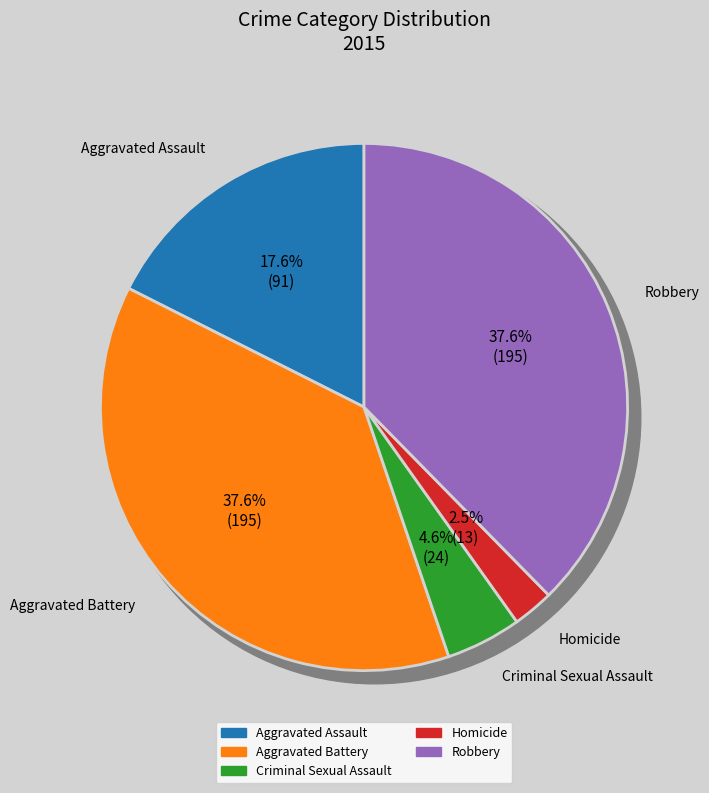

Rank the categories by value from highest to lowest.

Aggravated Battery, Robbery, Aggravated Assault, Criminal Sexual Assault, Homicide